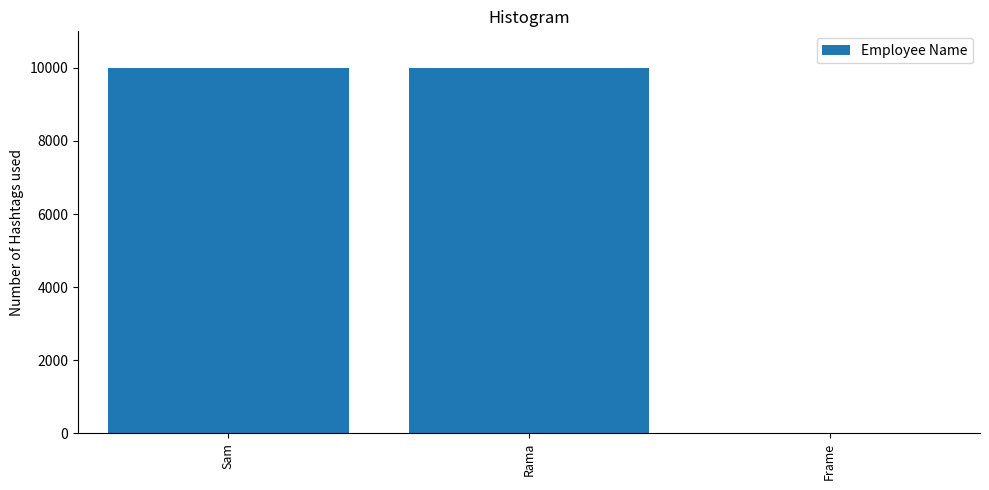

Which has a higher value, Frame or Sam?

Sam